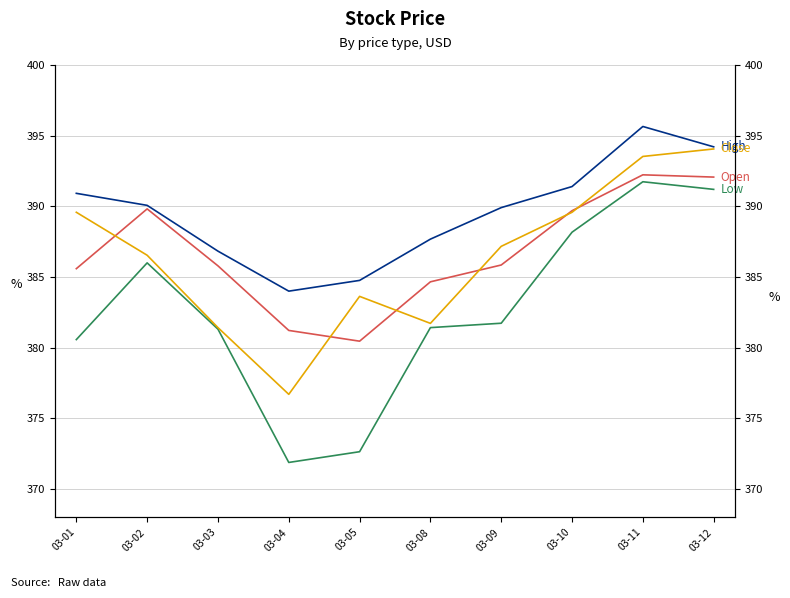

Which series has the largest total across all categories?

High